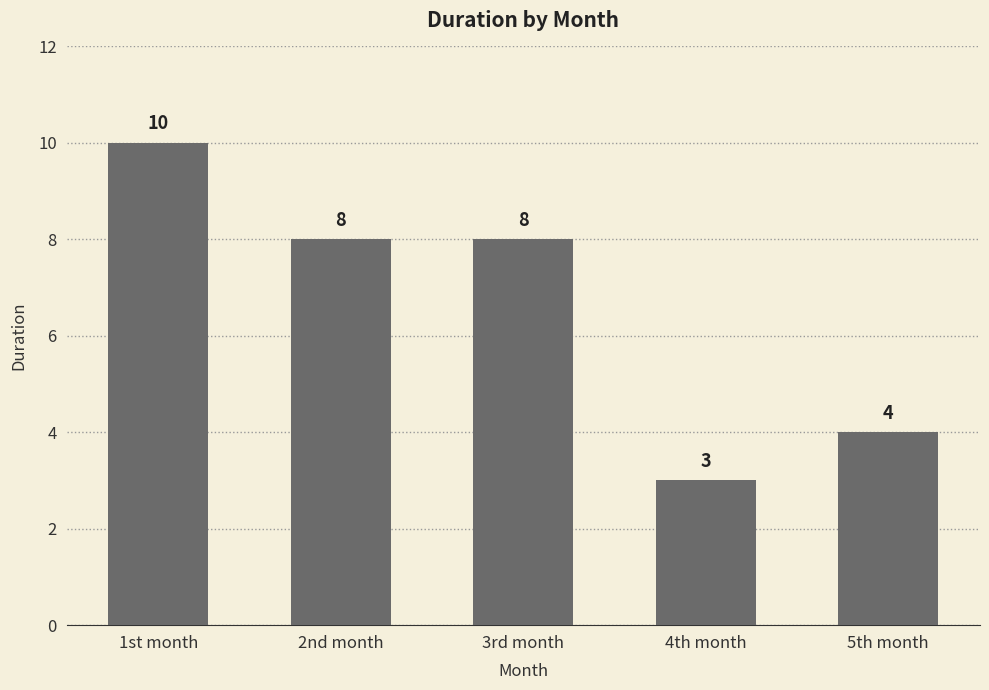

What is the maximum value shown in the chart?

10